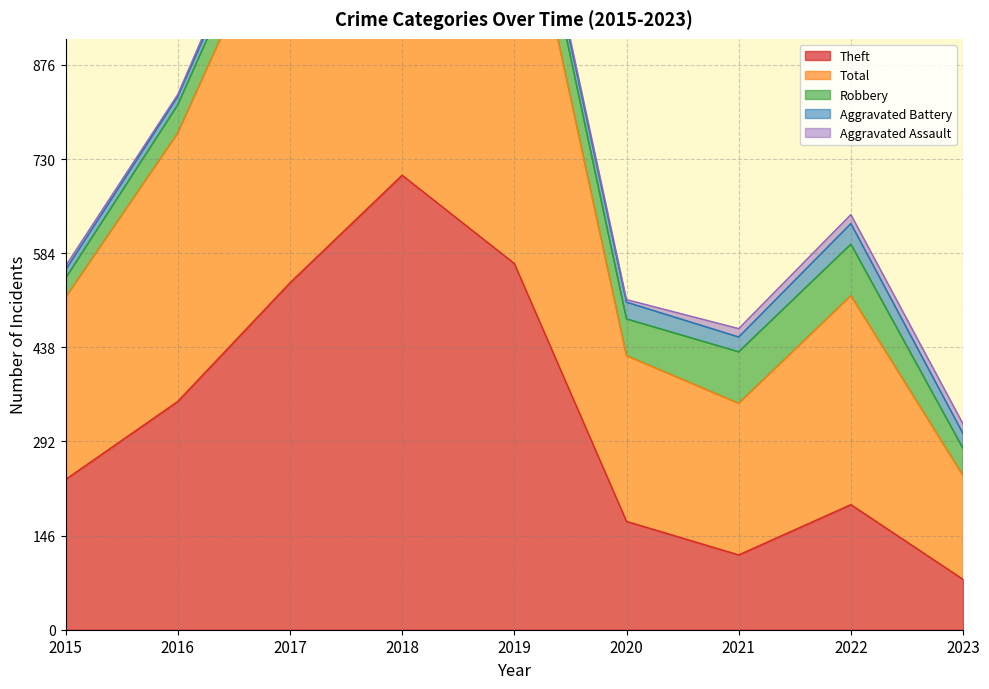

What is the value of the Aggravated Assault point at the 4th from the left?

5